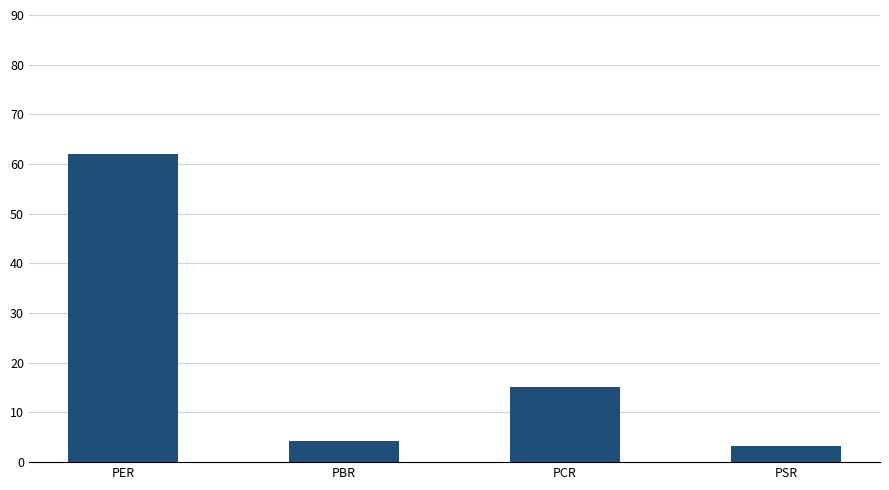

Count the number of categories in the chart.

4